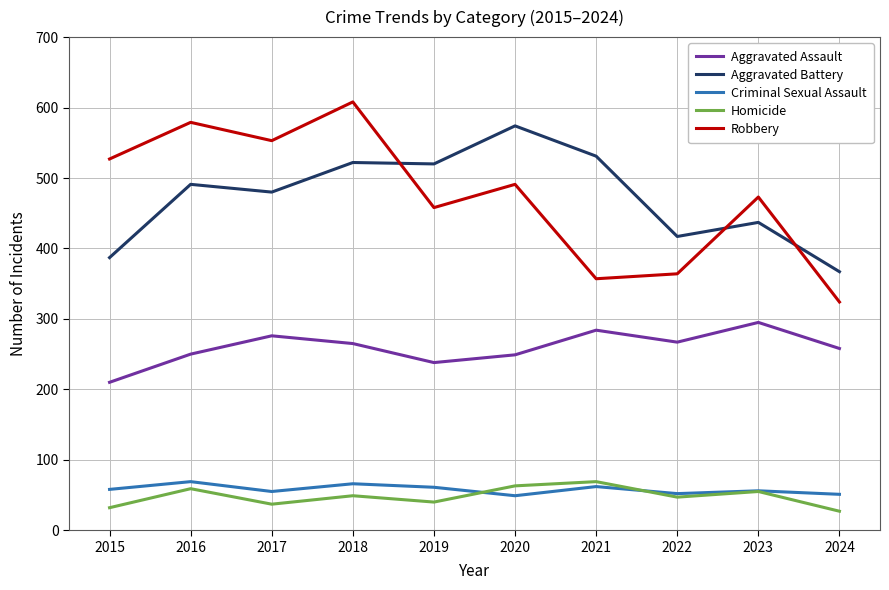

At which category is the sum across all series the highest?

2018